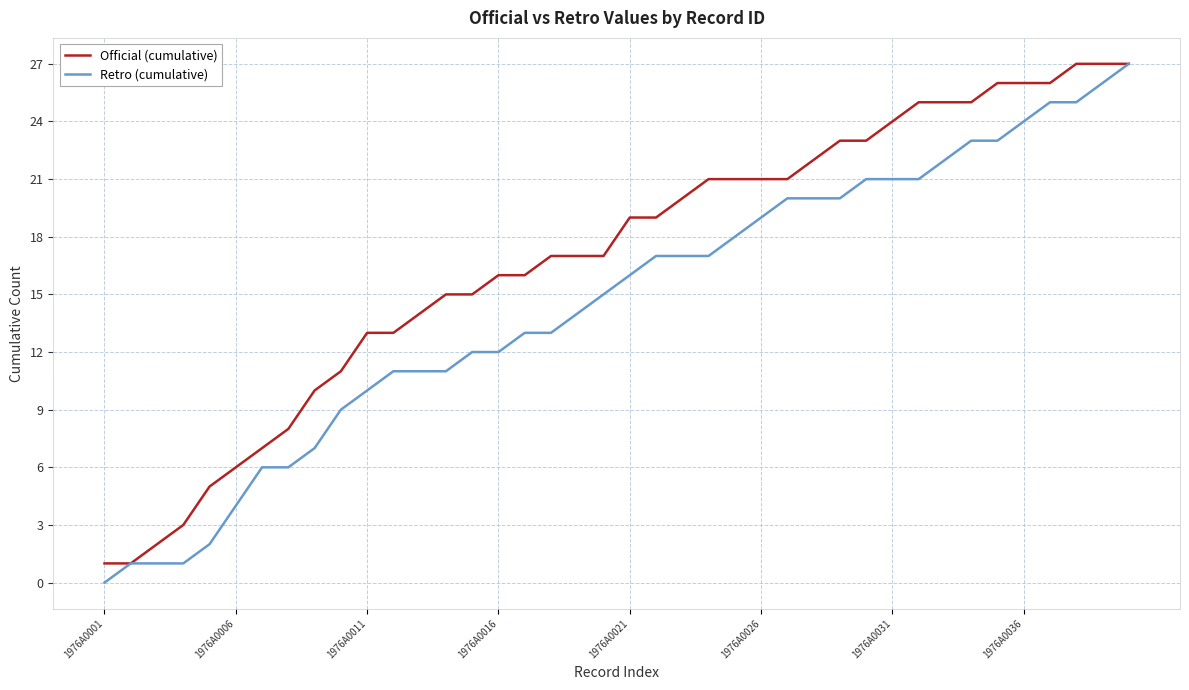

Which series has the largest total across all categories?

Official (cumulative)